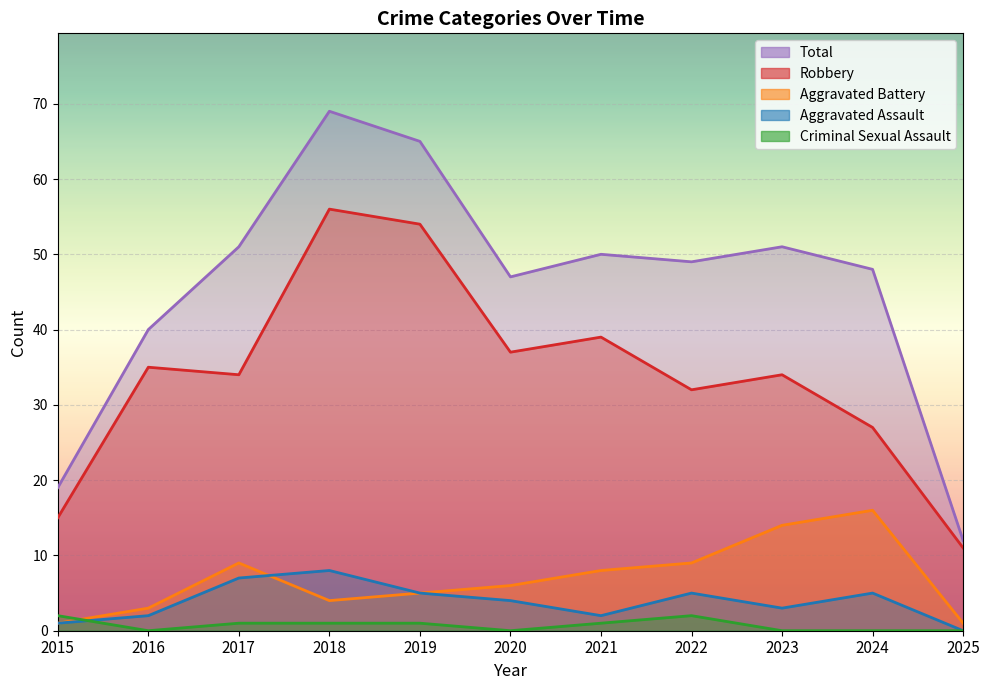

How many values in the Criminal Sexual Assault series are below 1?

5